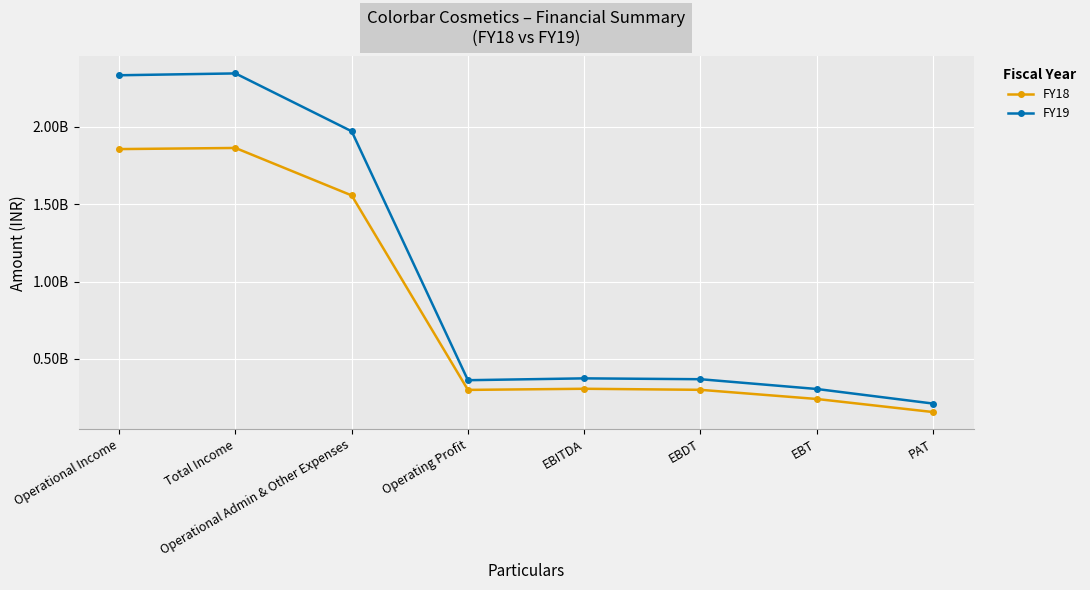

What are all the series names shown in the legend?

FY18, FY19